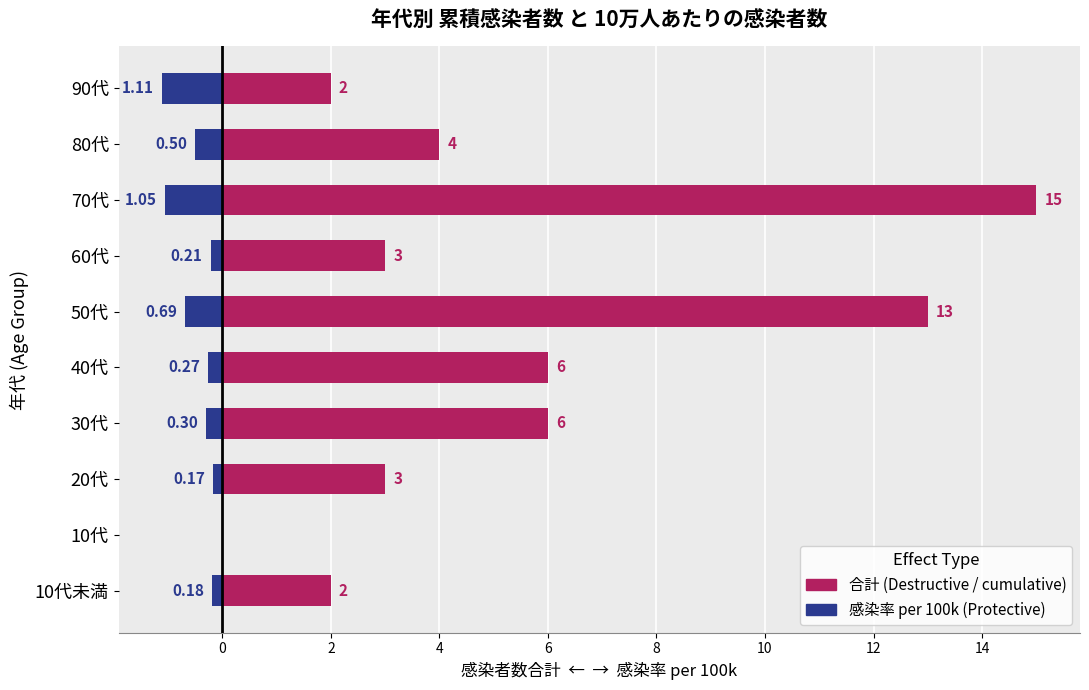

What is the approximate value of 感染率 per 100k (sign-flipped) at 50代?

-0.7